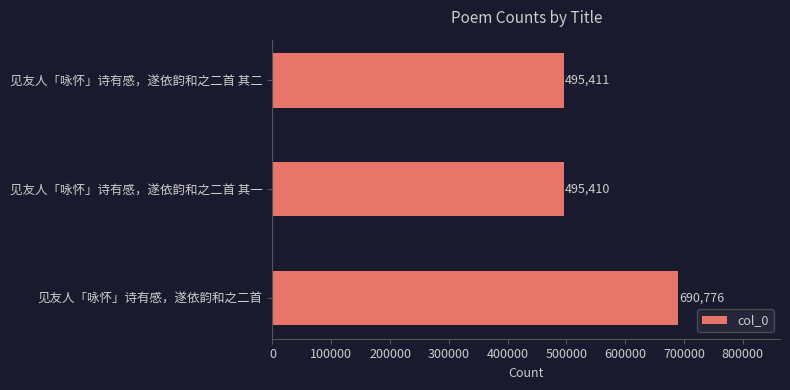

Rank the categories by value from lowest to highest.

见友人「咏怀」诗有感，遂依韵和之二首 其一, 见友人「咏怀」诗有感，遂依韵和之二首 其二, 见友人「咏怀」诗有感，遂依韵和之二首